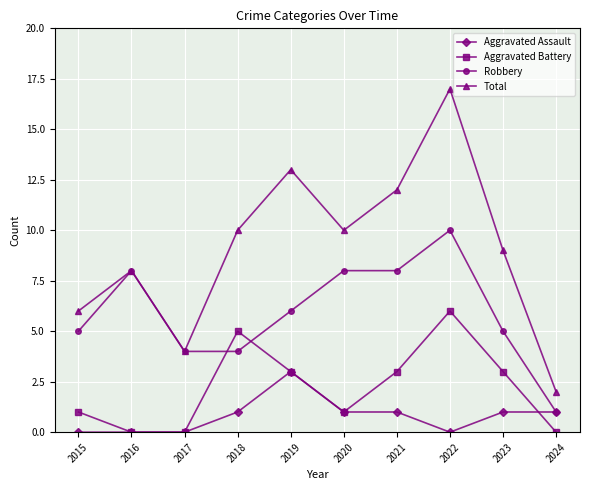

List the series in order of their overall mean, lowest first.

Aggravated Assault, Aggravated Battery, Robbery, Total